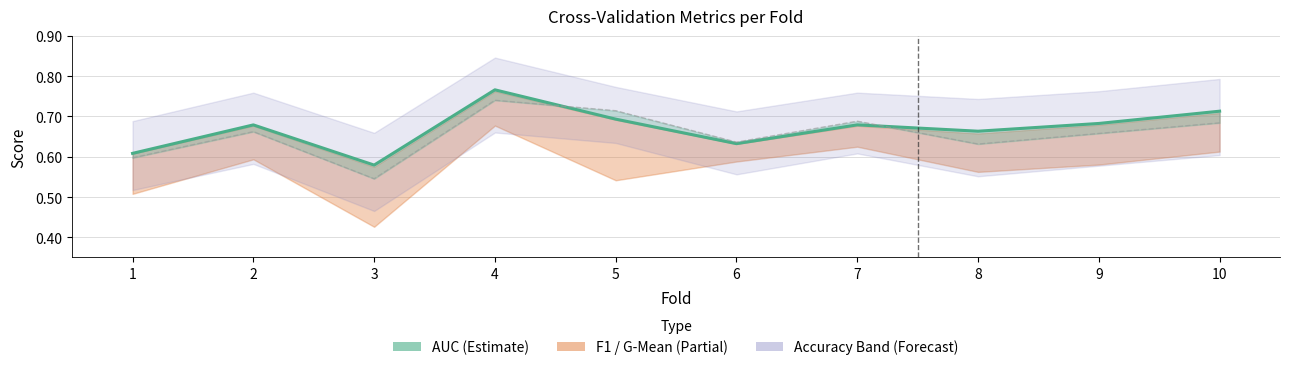

How many interior local peaks (higher than both neighbors) does the data have?

3